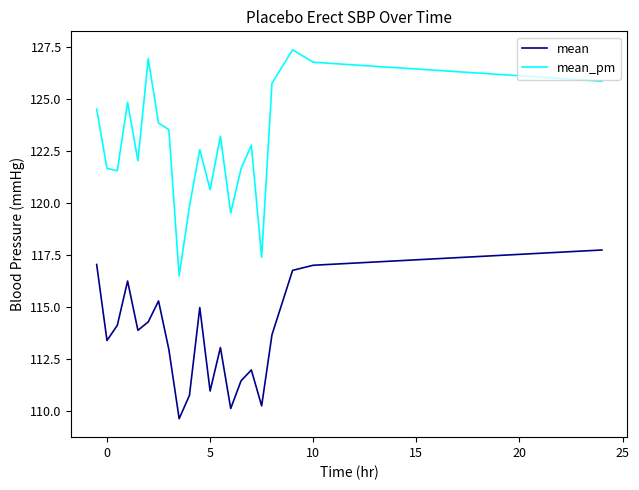

Which series has the widest spread of values?

mean_pm